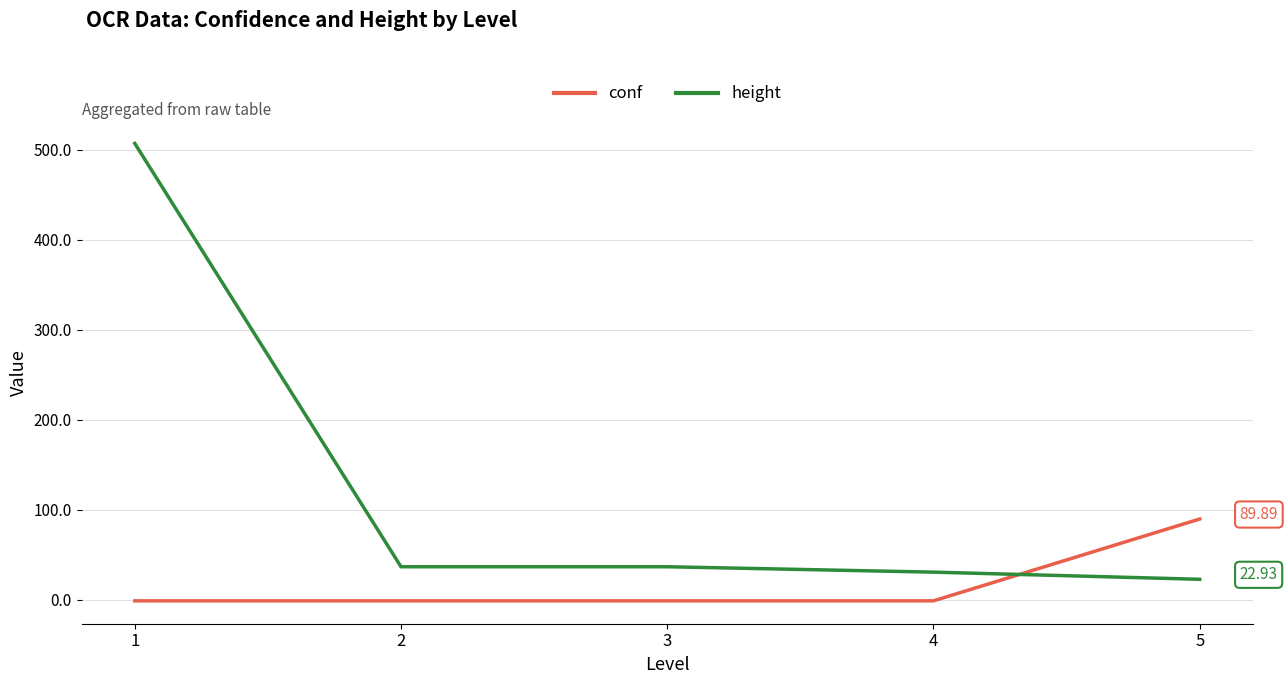

How many times do conf and height cross each other?

1